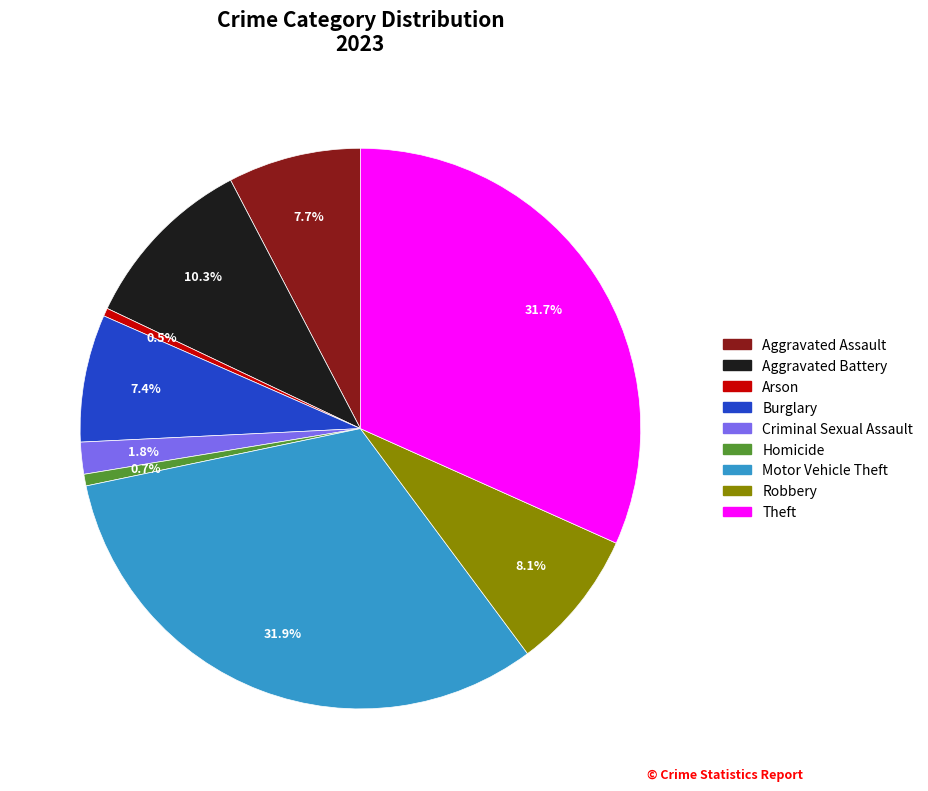

Is there any slice that represents more than half of the pie?

No